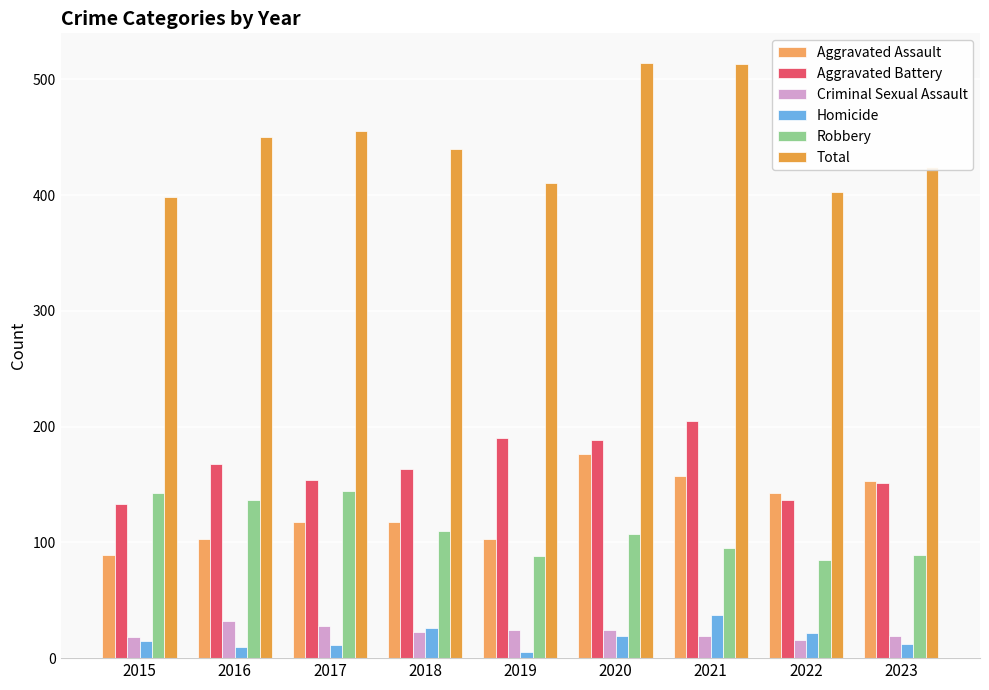

At which category is the sum across all series the highest?

2020